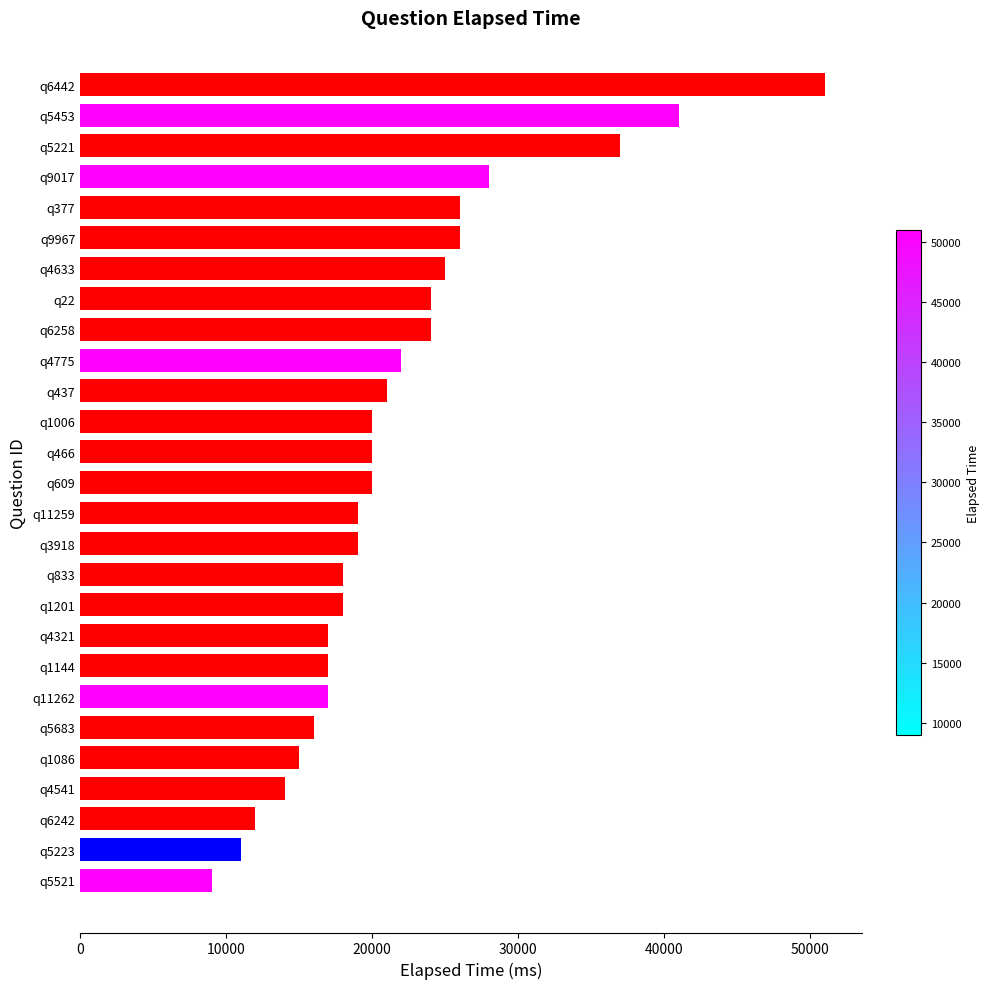

Reading bottom to top, transcribe all the data shown in this chart.

9000	11000	12000	14000	15000	16000	17000	17000	17000	18000	18000	19000	19000	20000	20000	20000	21000	22000	24000	24000	25000	26000	26000	28000	37000	41000	51000